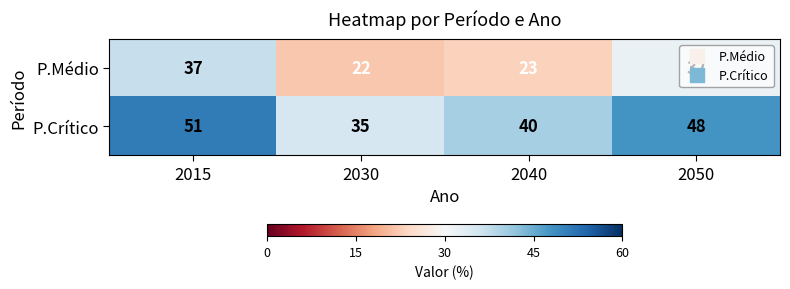

What is the difference between the P.Crítico values at 2030 and 2050?

13